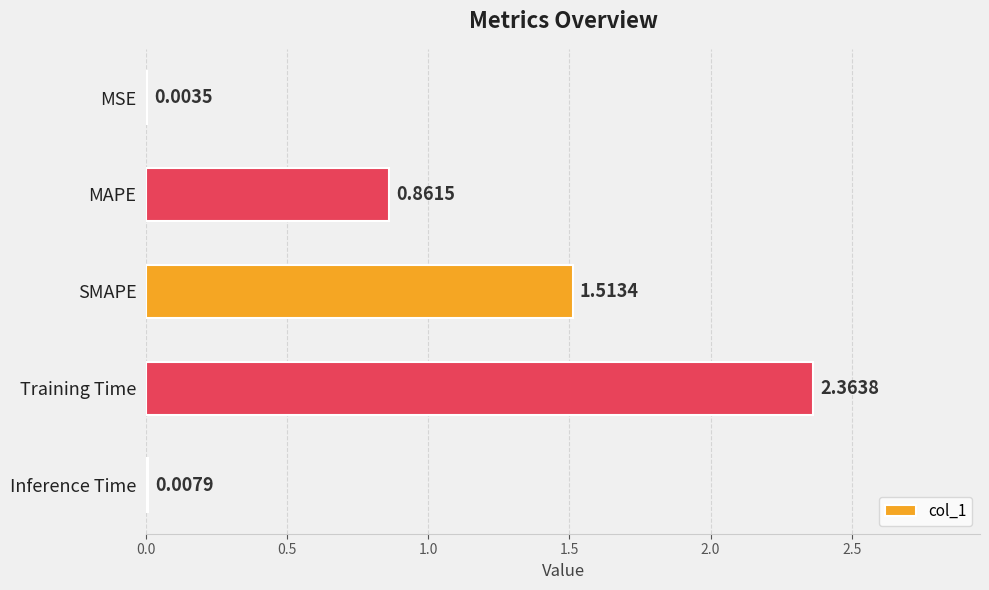

Between Training Time and MAPE, which is larger?

Training Time